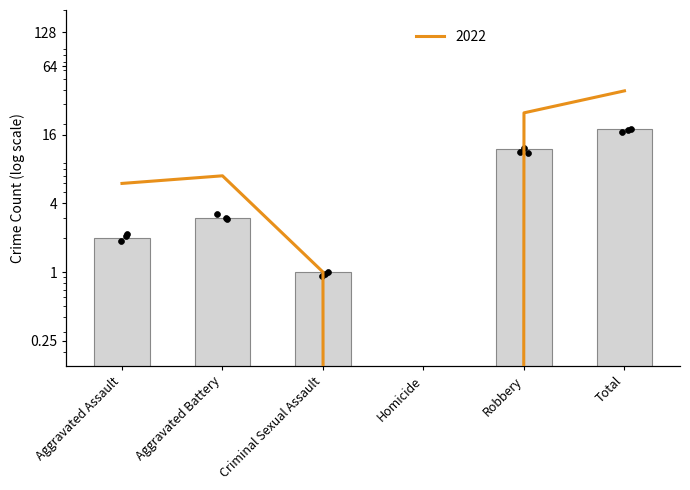

What is the change in value from Aggravated Battery to Total?

+32